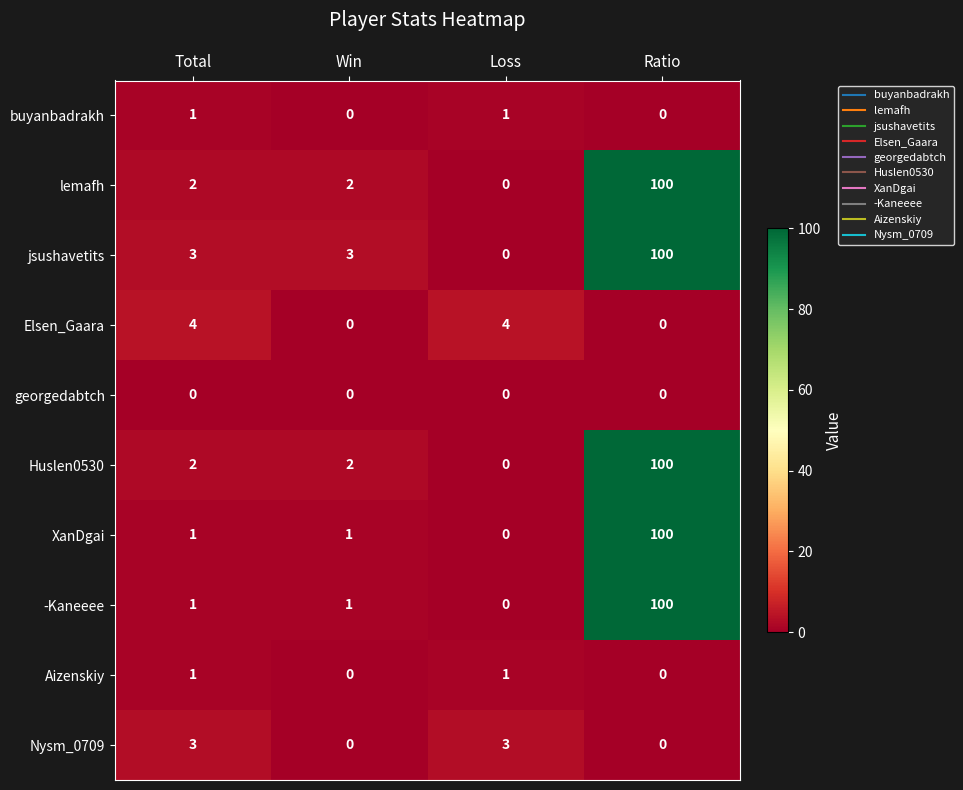

Between Win and Loss, which series saw the biggest shift?

Elsen_Gaara